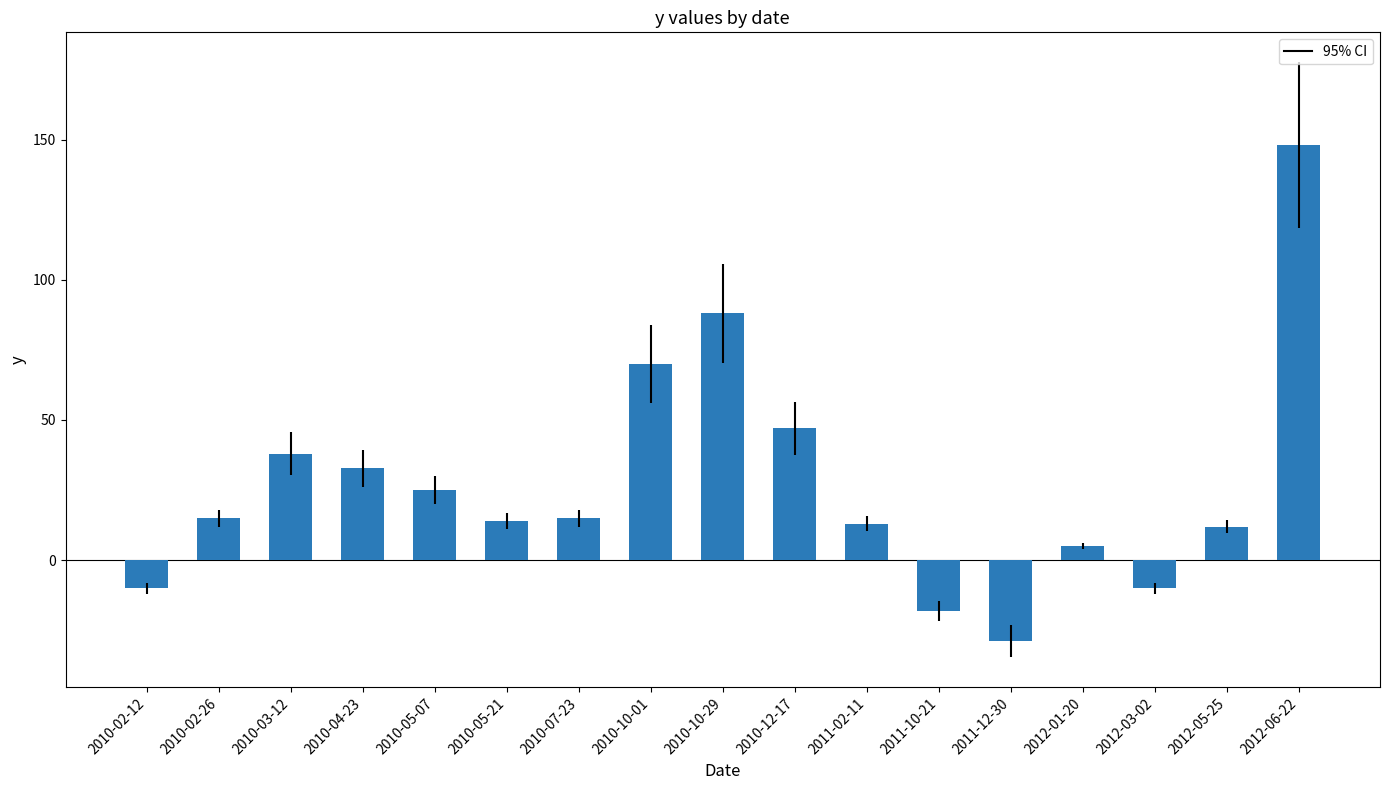

What is the difference between the second highest and second lowest values?

106.0